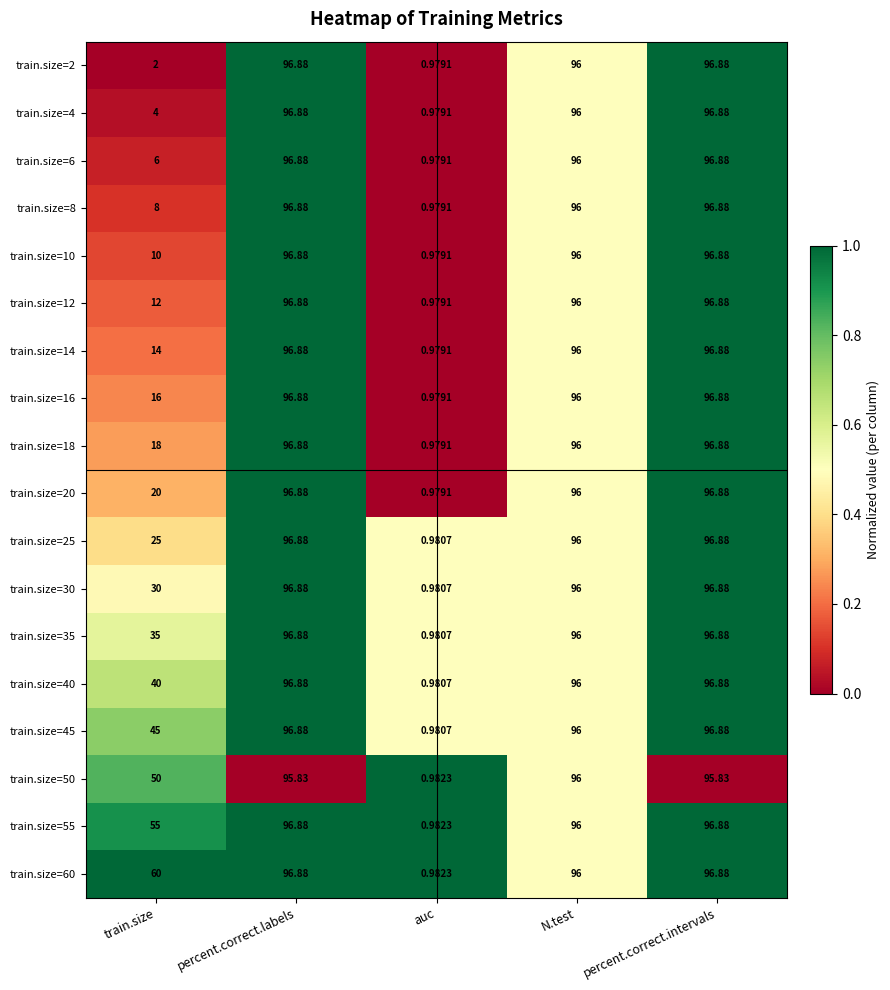

At which category does the chart reach its minimum across all series?

auc